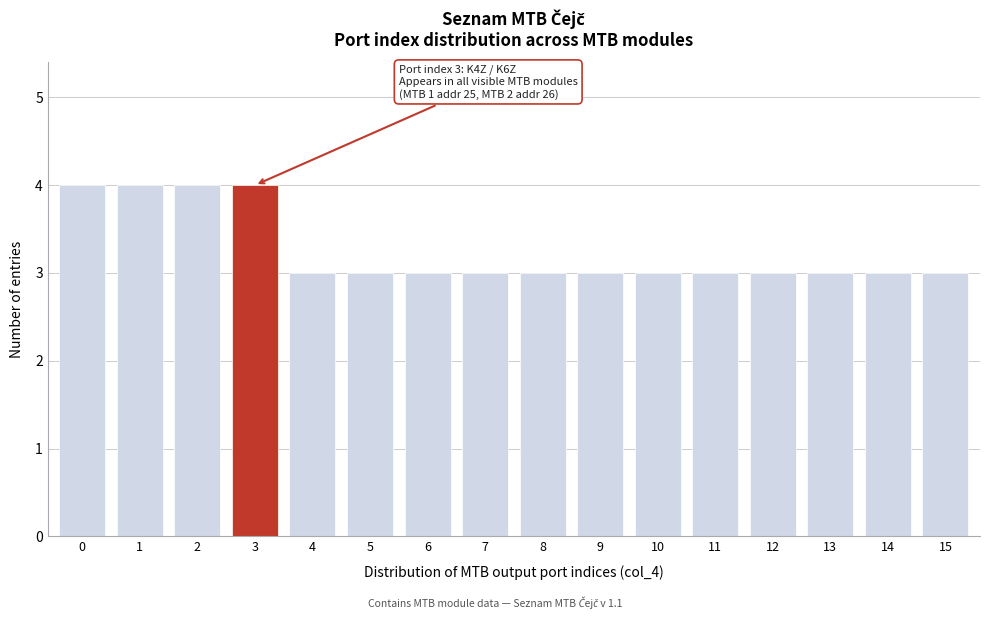

Reading right to left, extract all data points from this chart.

3	3	3	3	3	3	3	3	3	3	3	3	4	4	4	4